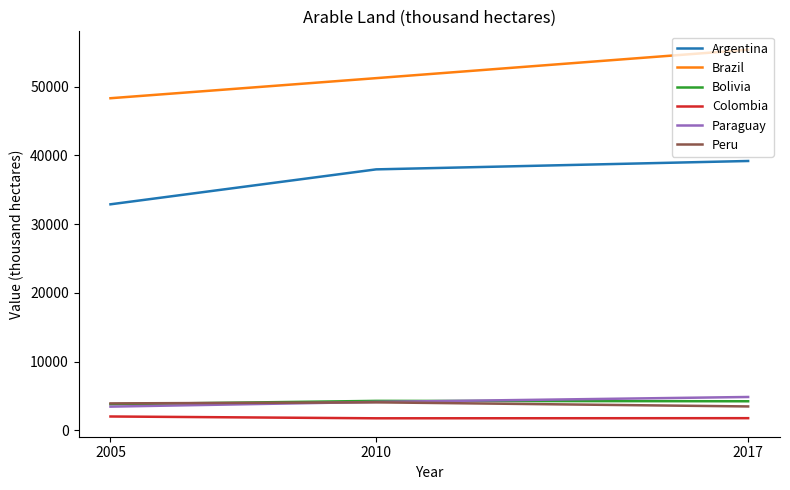

What is the maximum value for Colombia?

2026.0